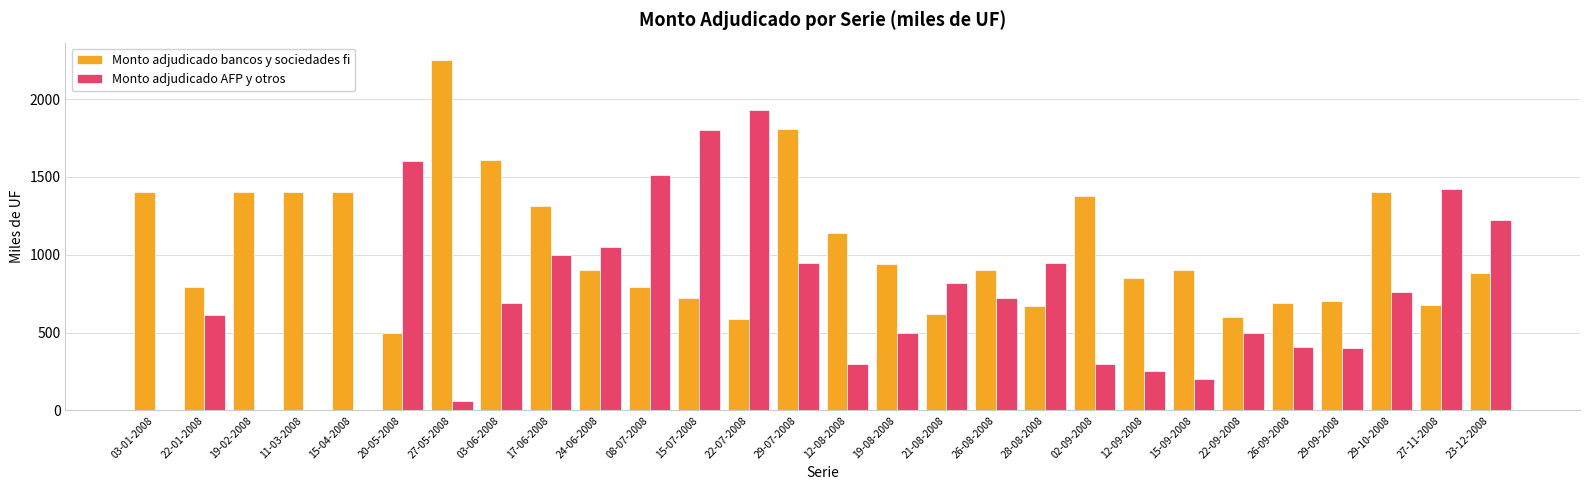

Between 22-01-2008 and 29-09-2008, which series saw the biggest shift?

Monto adjudicado AFP y otros